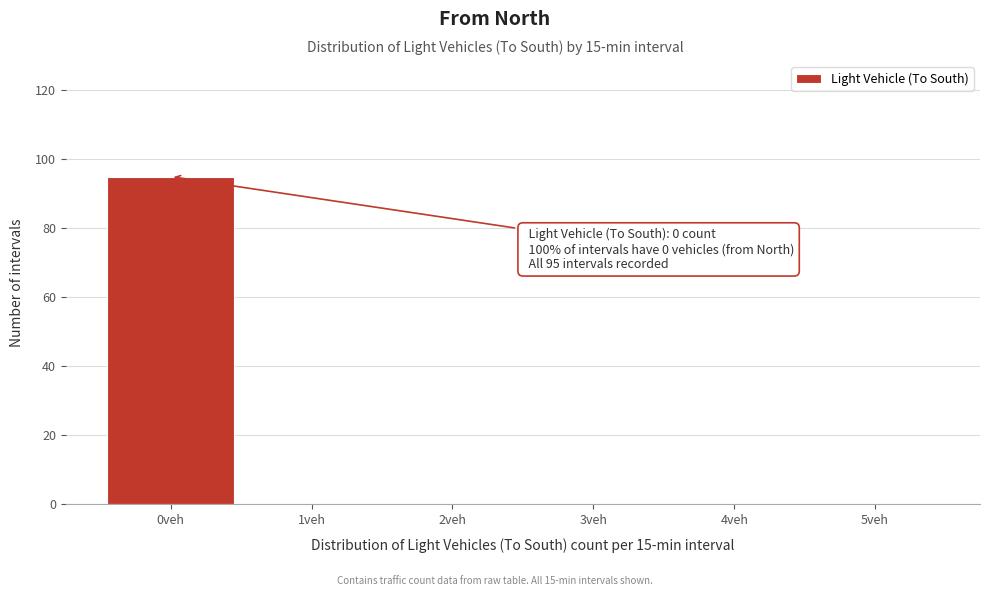

Which range on the x-axis has the tallest bar?

-0.5 to 0.5